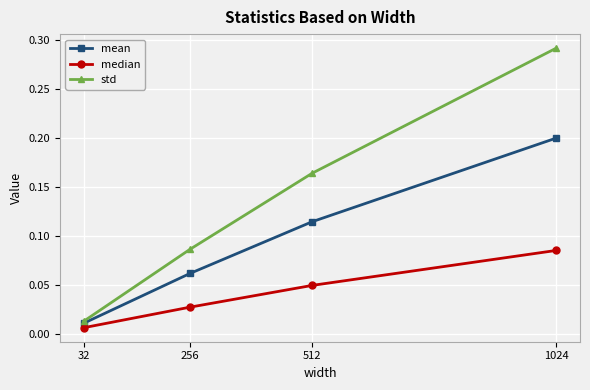

What are all the series names shown in the legend?

mean, median, std